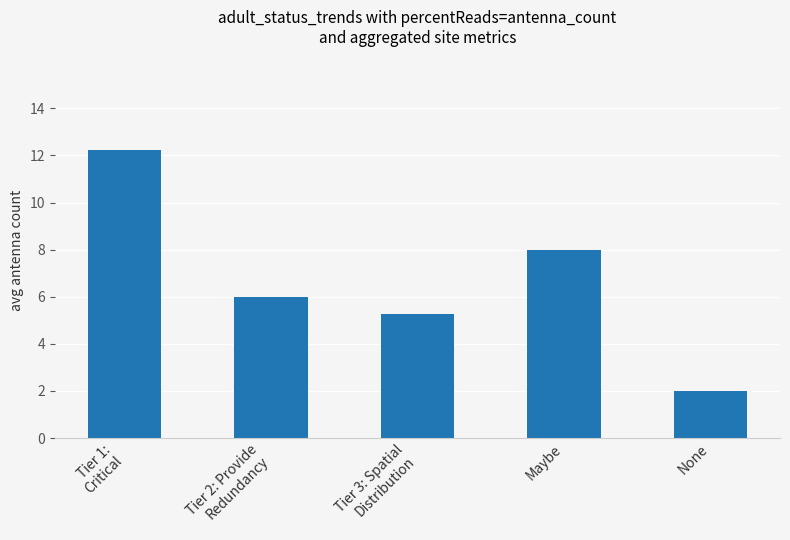

Read the value at None.

2.0